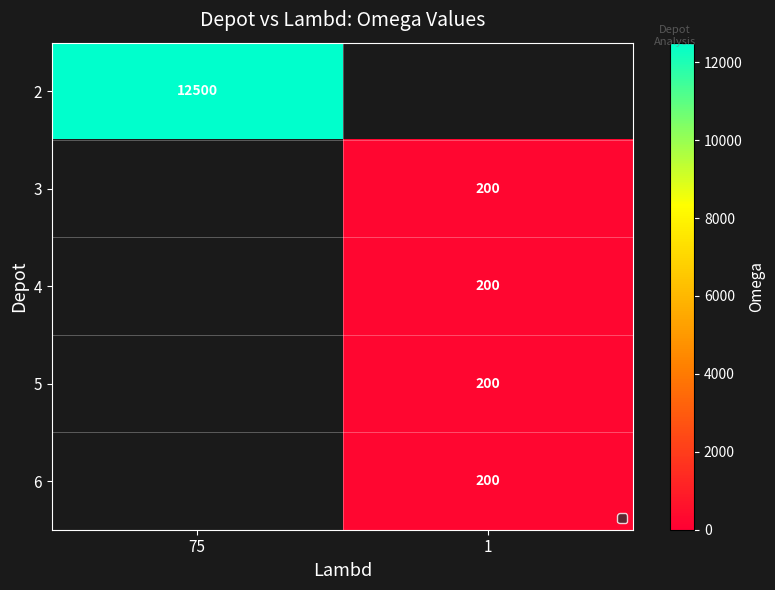

The 5 series shows 200 at 1. True or false?

True